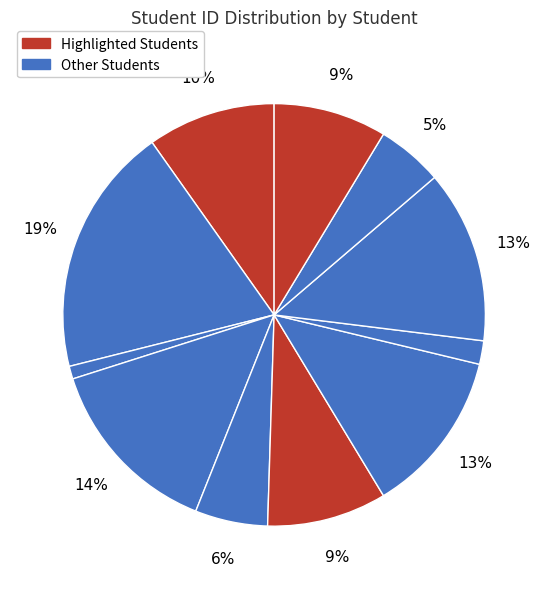

Count the number of slices in the pie.

11